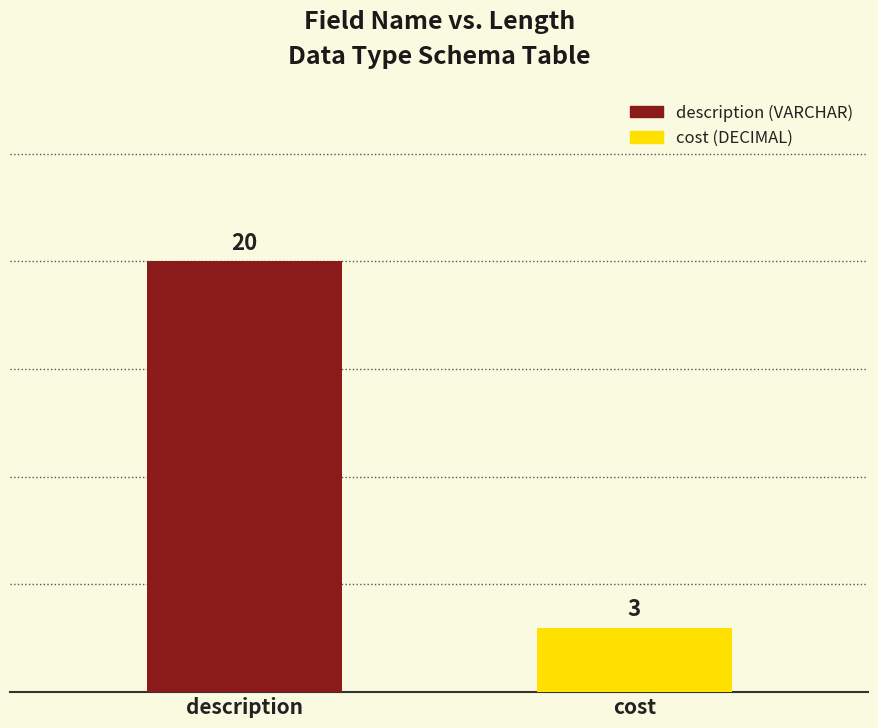

List the labels in order of value, smallest first.

cost, description